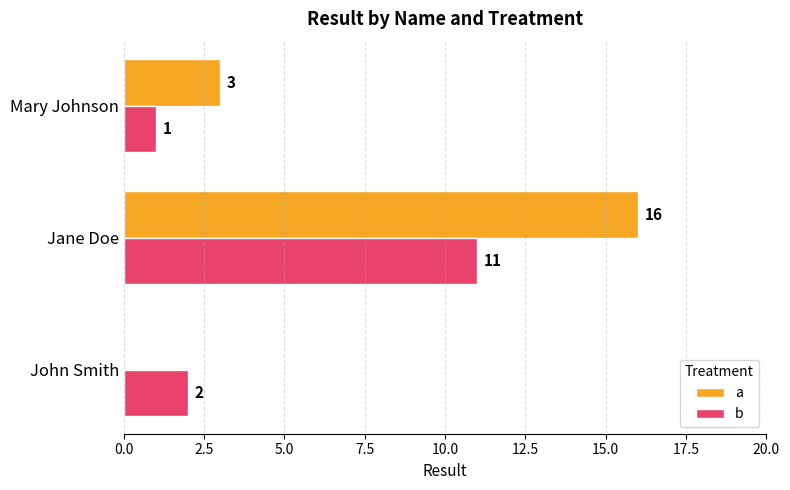

What is the sum of the b values at John Smith and Mary Johnson?

3